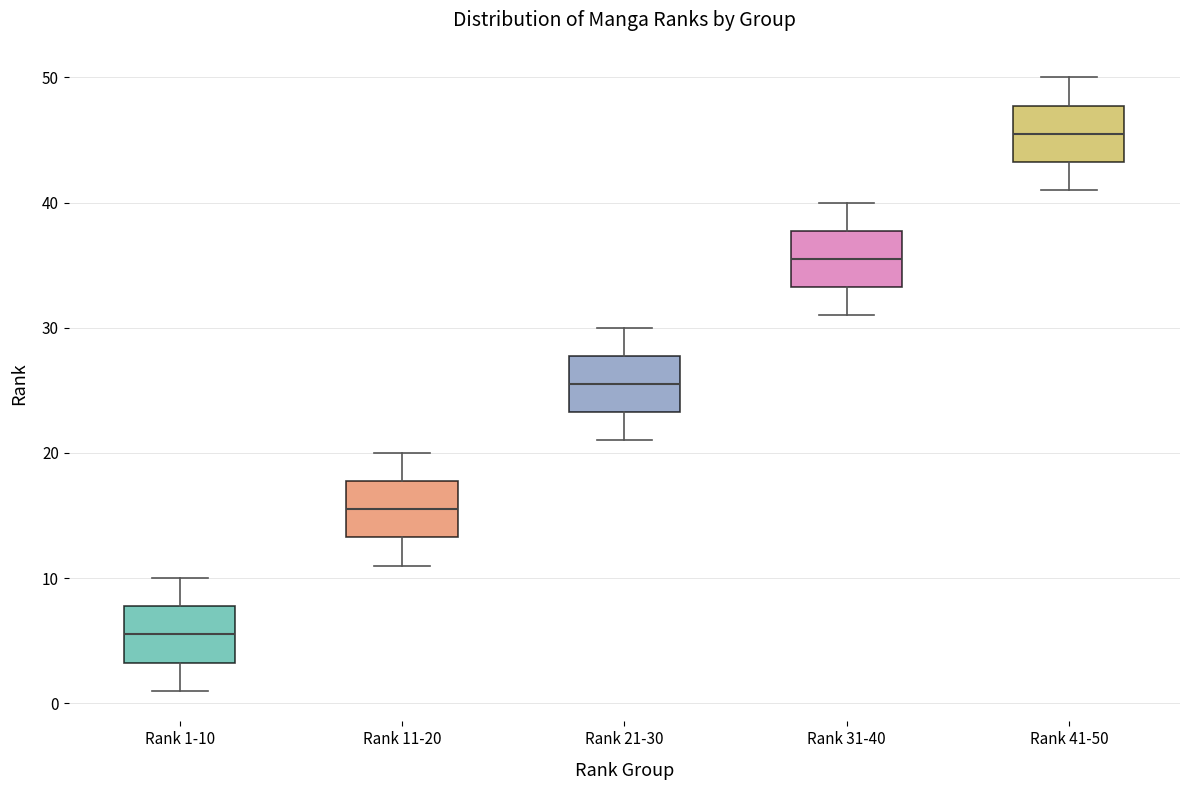

Which box's median line is the lowest?

Rank 1-10